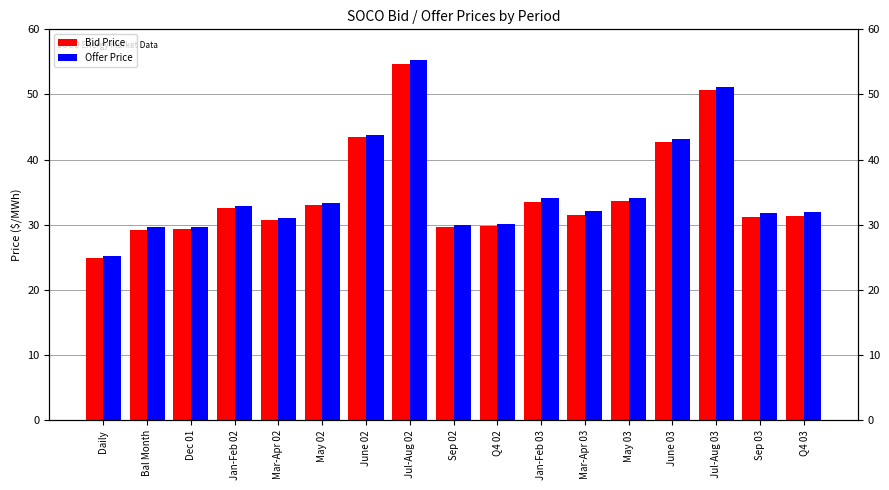

Count the number of categories in the chart.

17